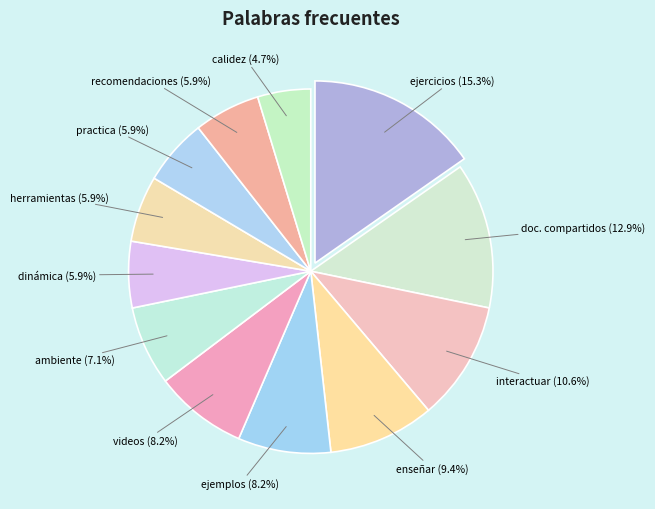

Combined, what portion of the pie is interactuar and calidez?

15.3%